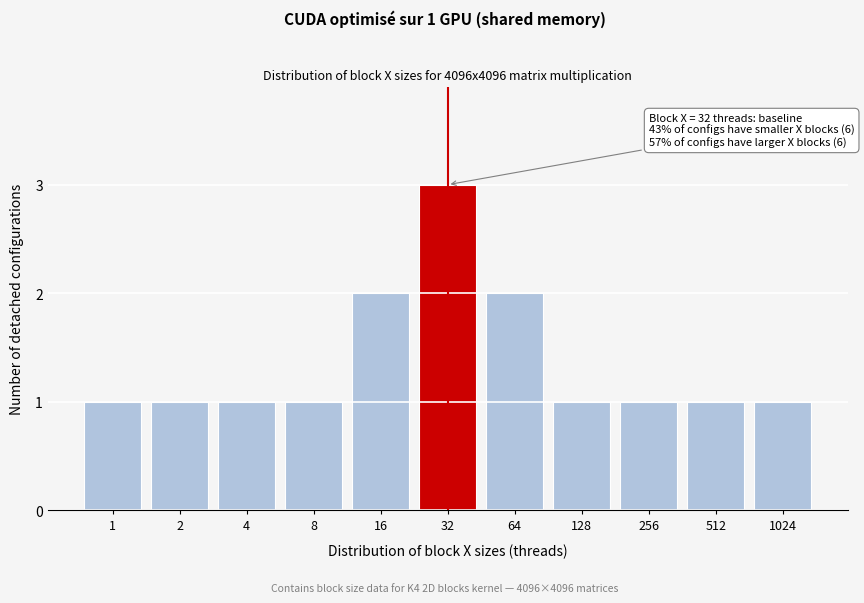

Reading right to left, what are all the values shown in this chart?

1024=1	512=1	256=1	128=1	64=2	32=3	16=2	8=1	4=1	2=1	1=1